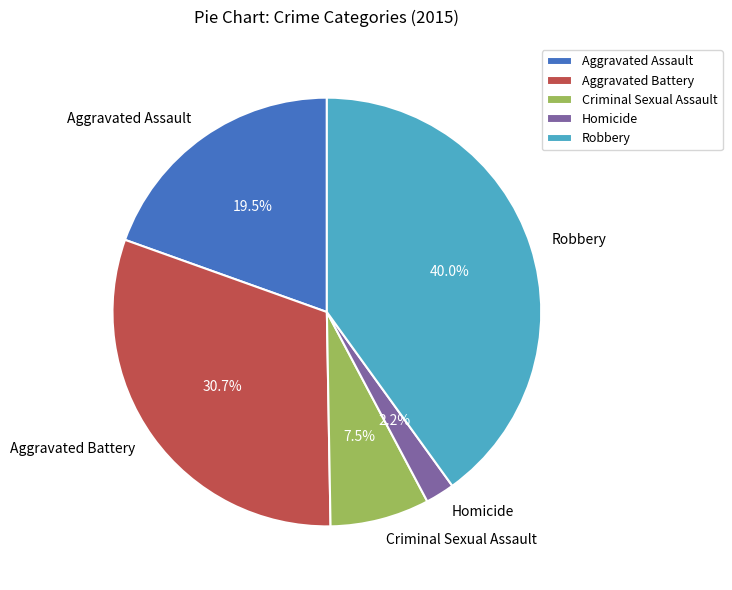

Which has a higher value, Aggravated Battery or Criminal Sexual Assault?

Aggravated Battery